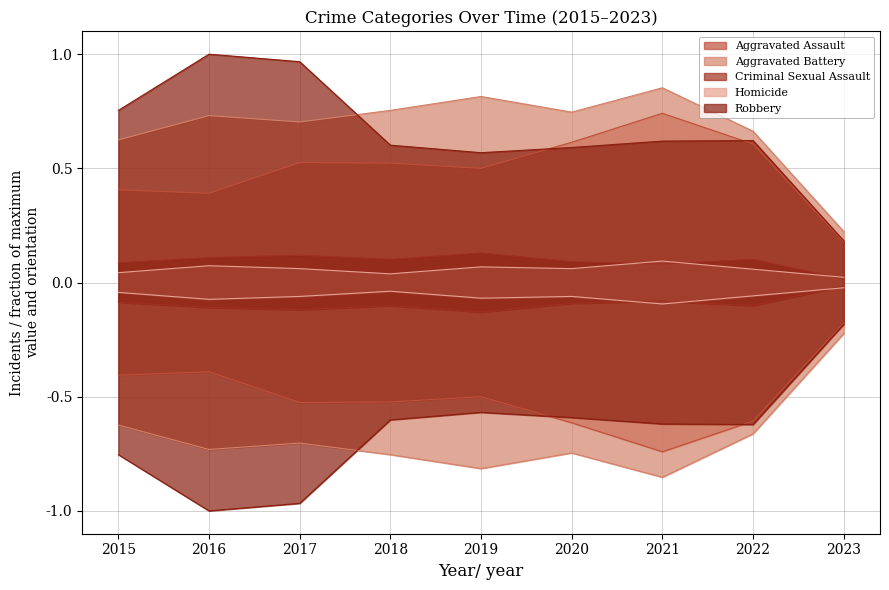

Where is the first local maximum for Criminal Sexual Assault?

2017